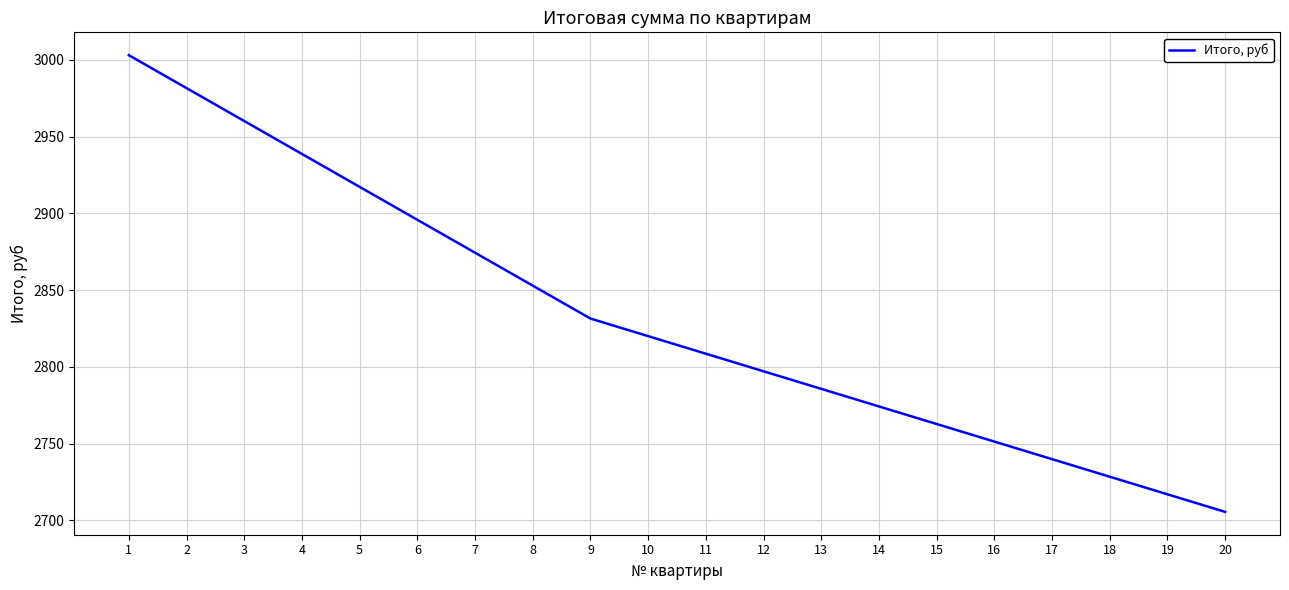

How many values exceed 2819?

10